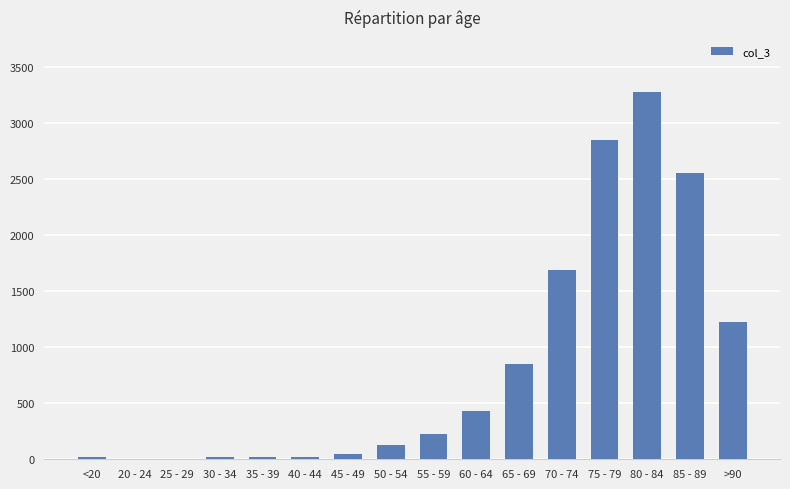

What is the change in value from 65 - 69 to 70 - 74?

+840